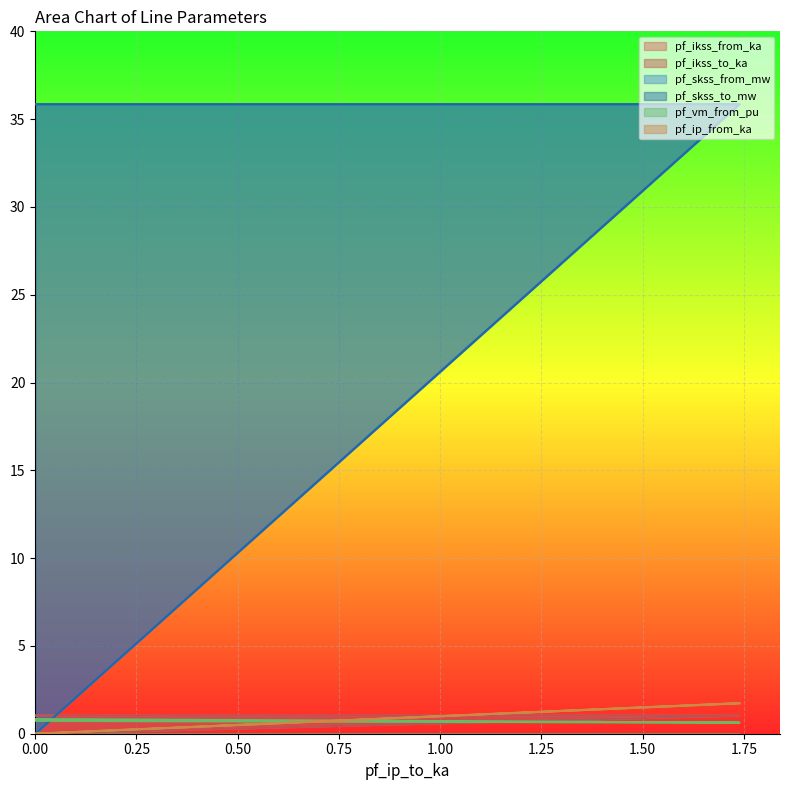

What is the sum of the pf_skss_from_mw values at 0 and 0?

35.9